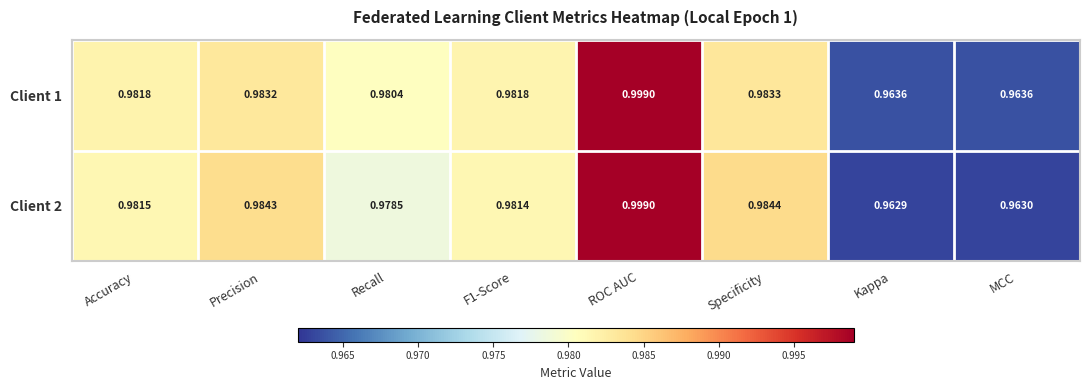

What is the total value across all series at ROC AUC?

2.0